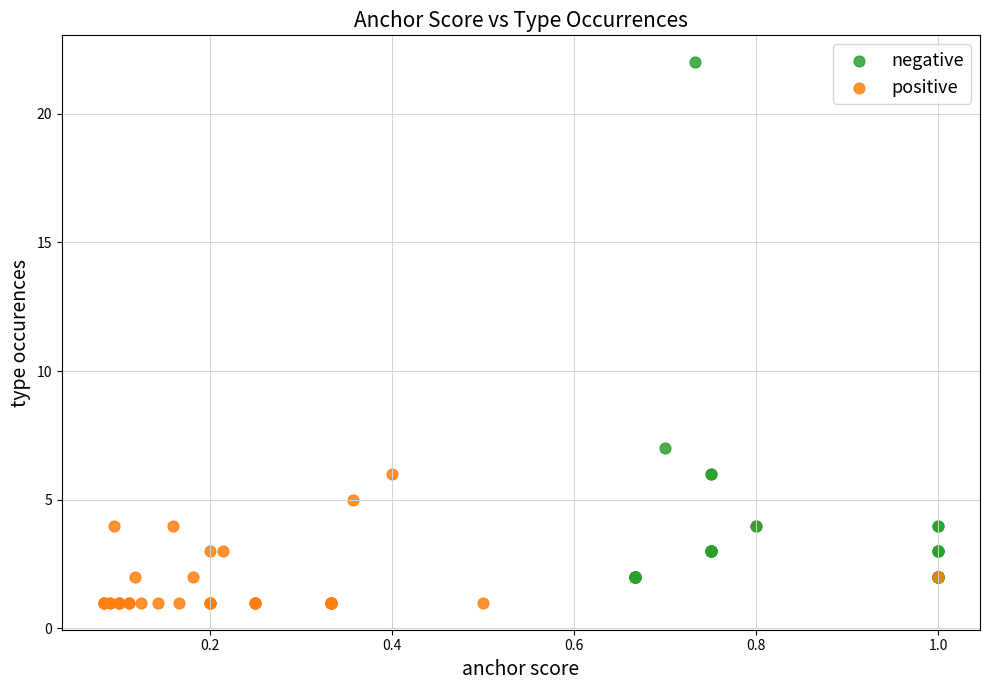

Which series reaches the minimum Y coordinate?

positive